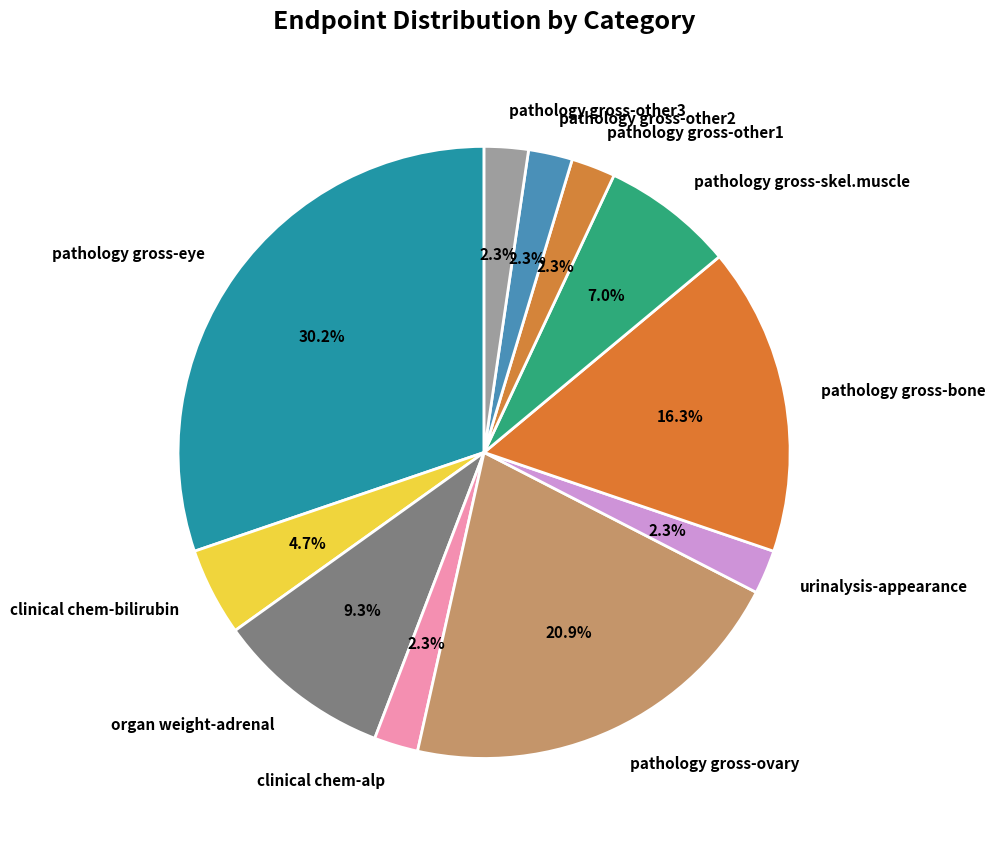

Is there any slice that represents more than half of the pie?

No